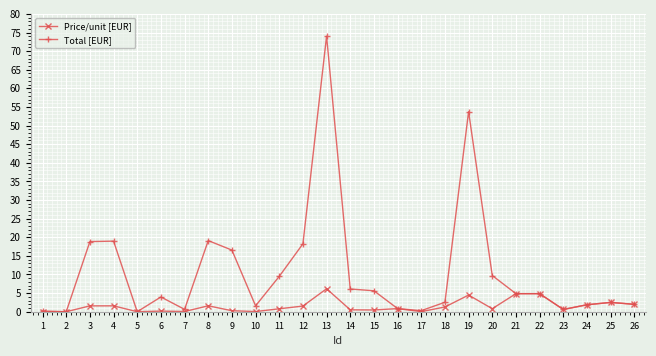

The Total [EUR] series shows 10.7 at 3. True or false?

False